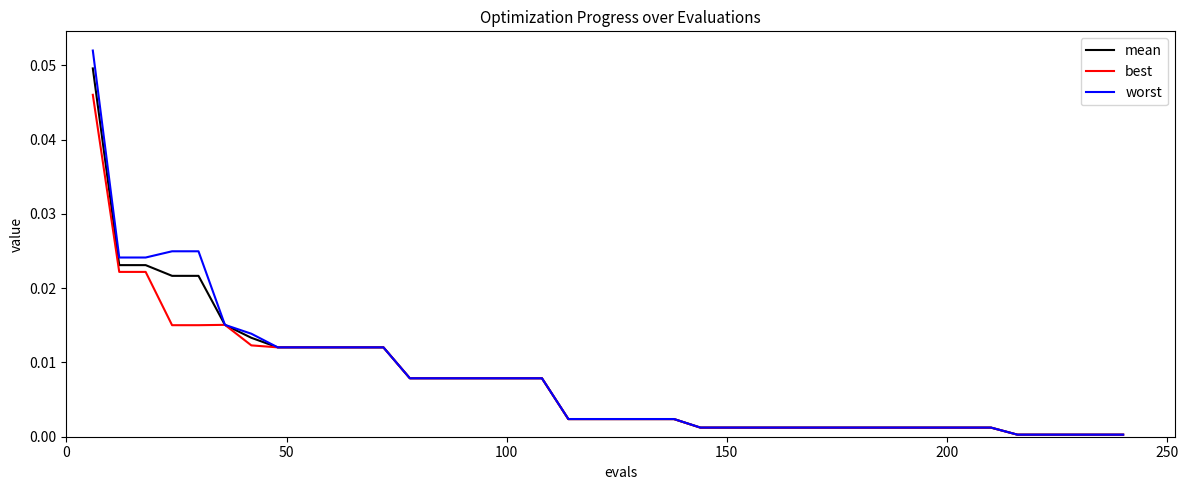

List the series in order of their peak value, lowest first.

best, mean, worst